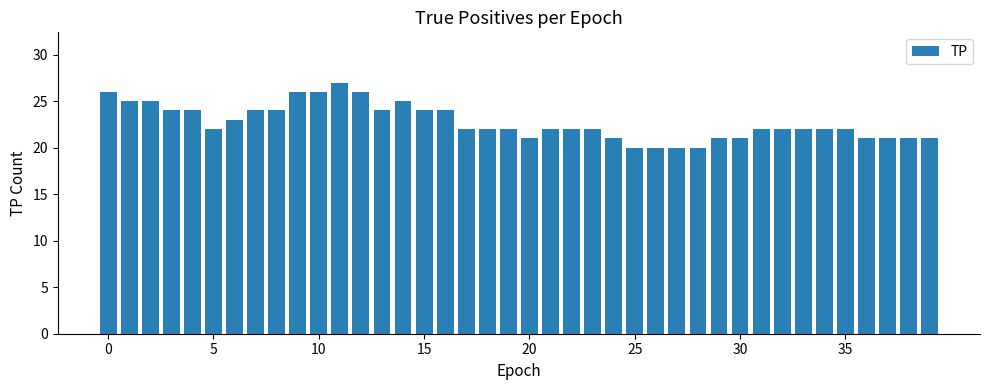

What is the value of the 14th bar from the left?

24